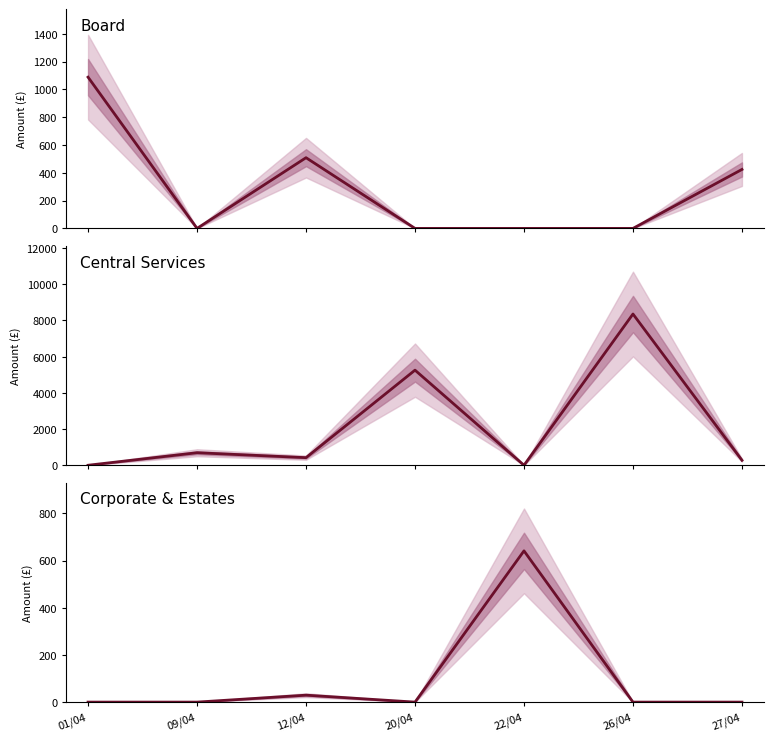

Which has a higher value, 20/04 or 01/04?

01/04